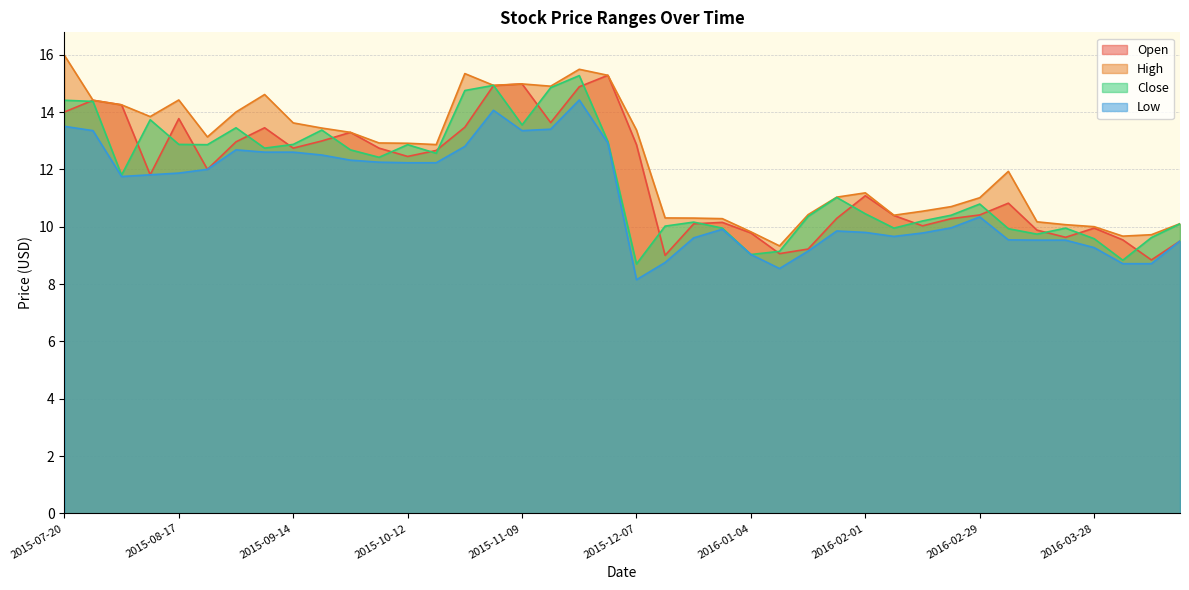

At how many categories does at least one series exceed 8?

40